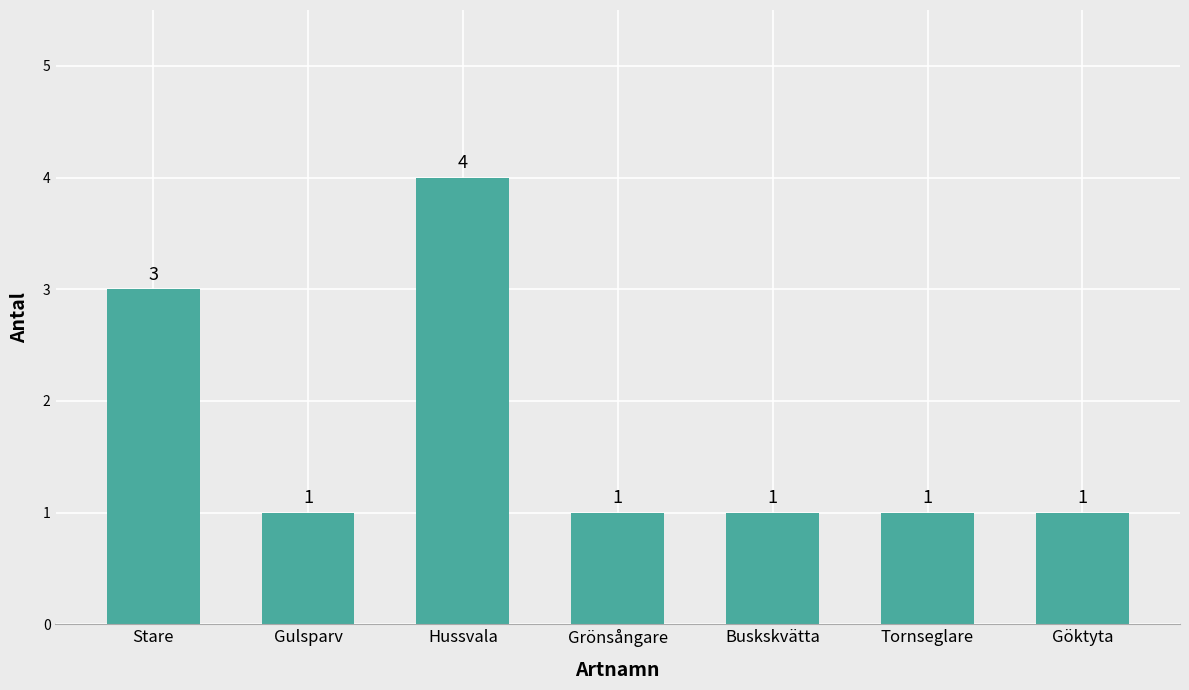

What is the smallest value displayed?

1